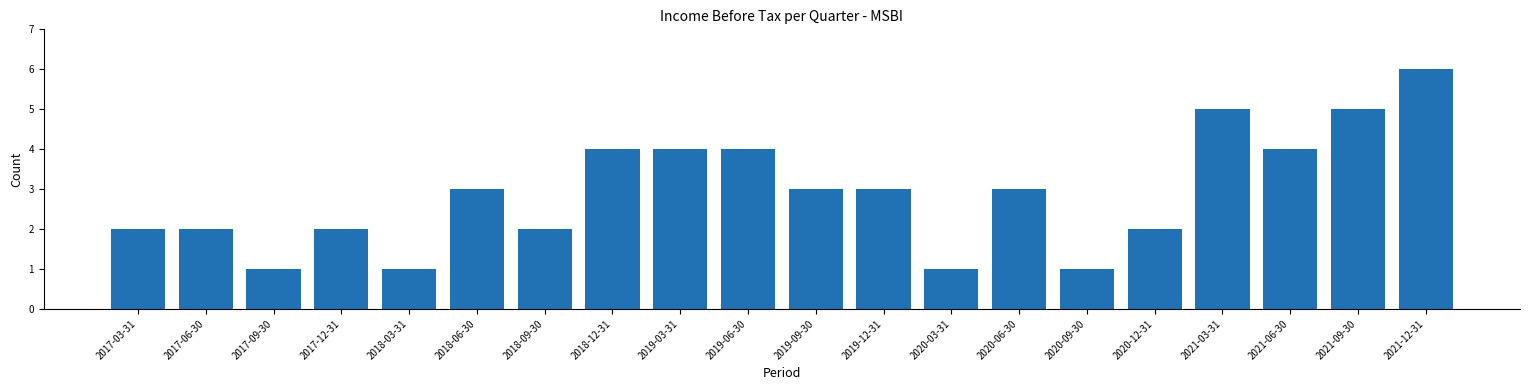

Reading left to right, list all the values displayed in this chart.

2	2	1	2	1	3	2	4	4	4	3	3	1	3	1	2	5	4	5	6